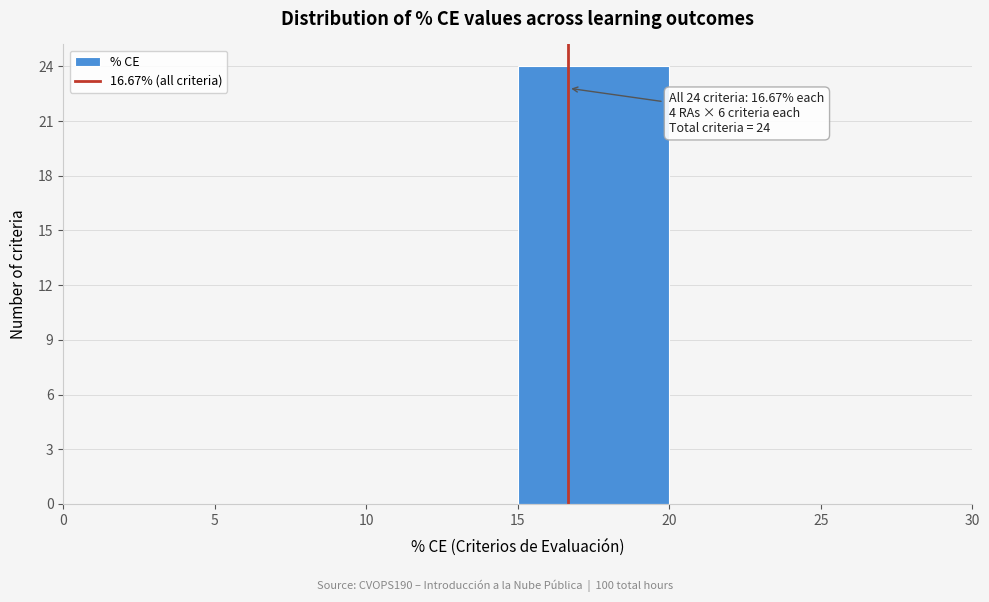

Which range on the x-axis has the tallest bar?

15 to 20